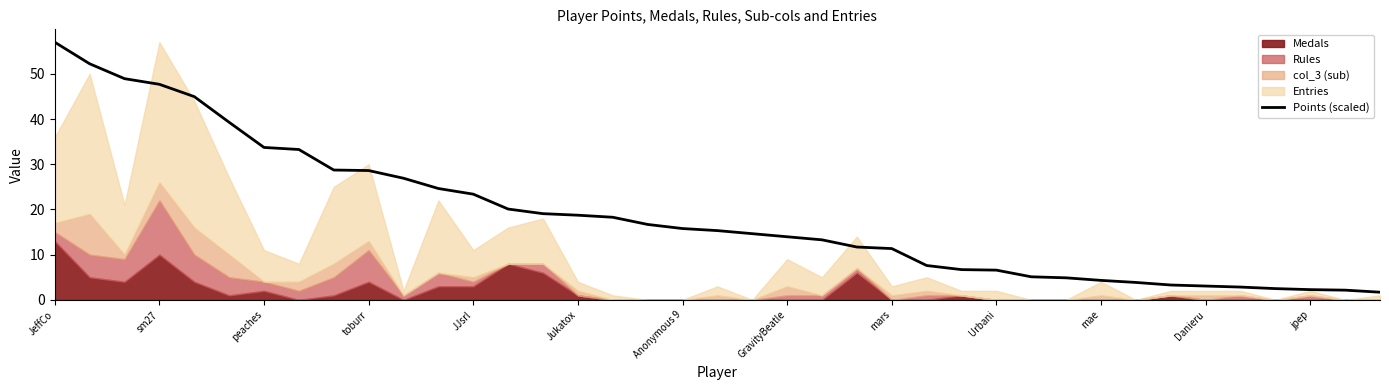

At which label does the data first exceed 15?

JeffCo